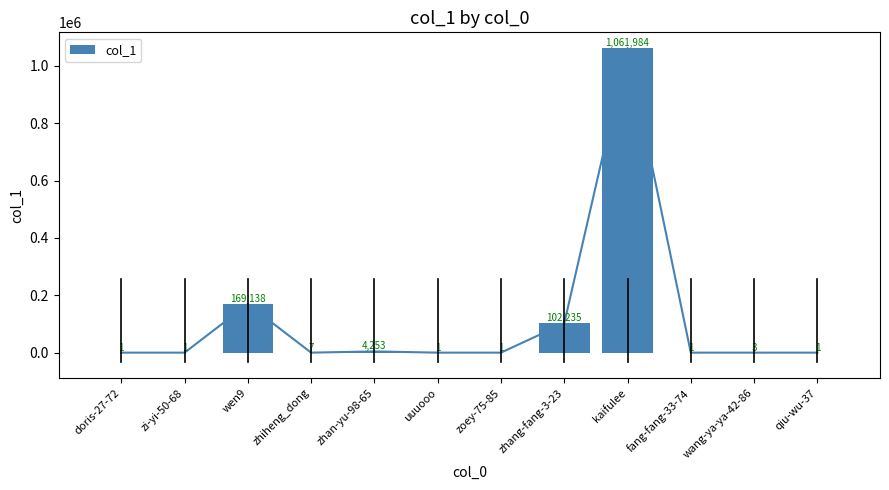

Where does the data first go above 3?

wen9